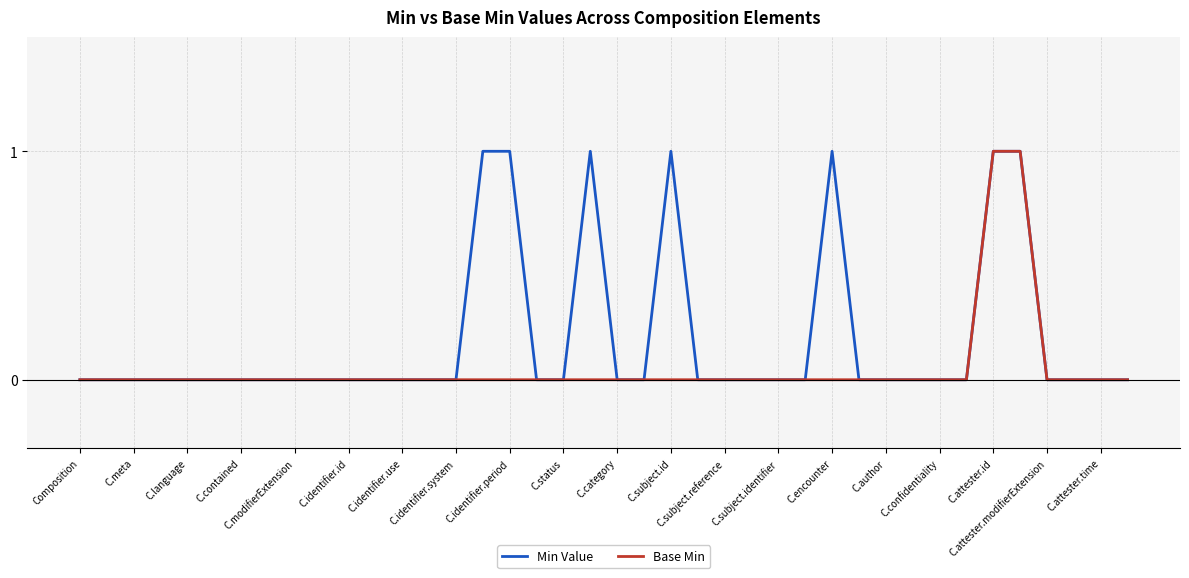

List the series in order of their overall mean, highest first.

Min Value, Base Min